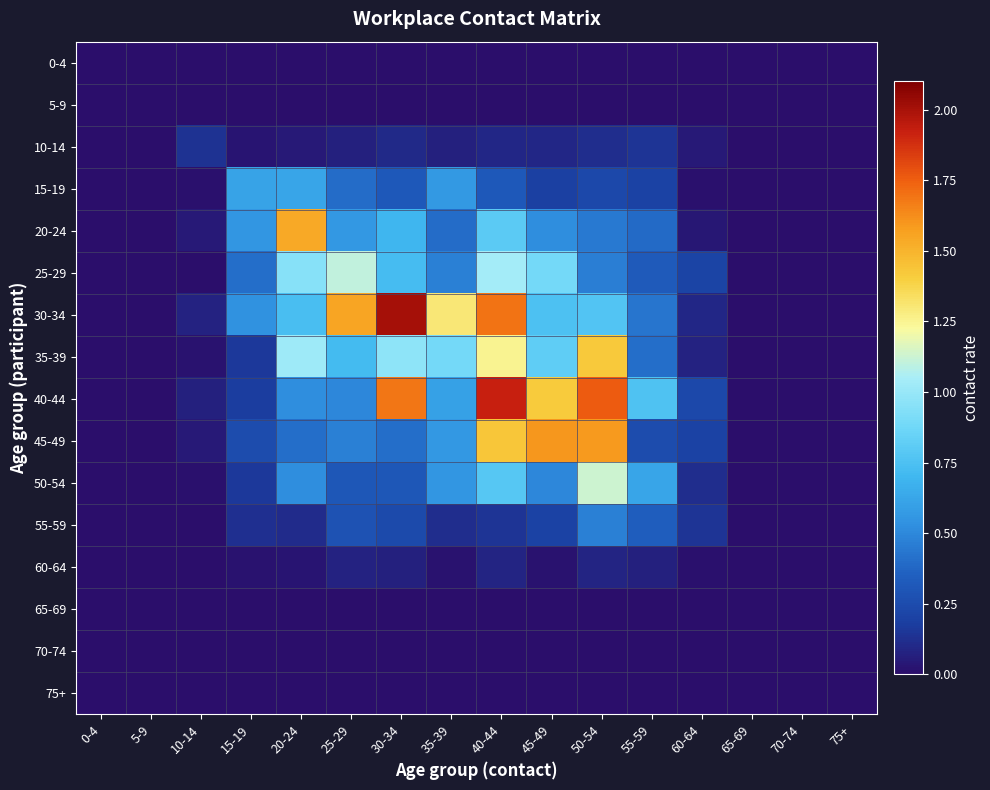

Rank the series by their maximum value, from lowest to highest.

0-4, 5-9, 65-69, 70-74, 75+, 60-64, 10-14, 55-59, 15-19, 25-29, 50-54, 35-39, 20-24, 45-49, 40-44, 30-34